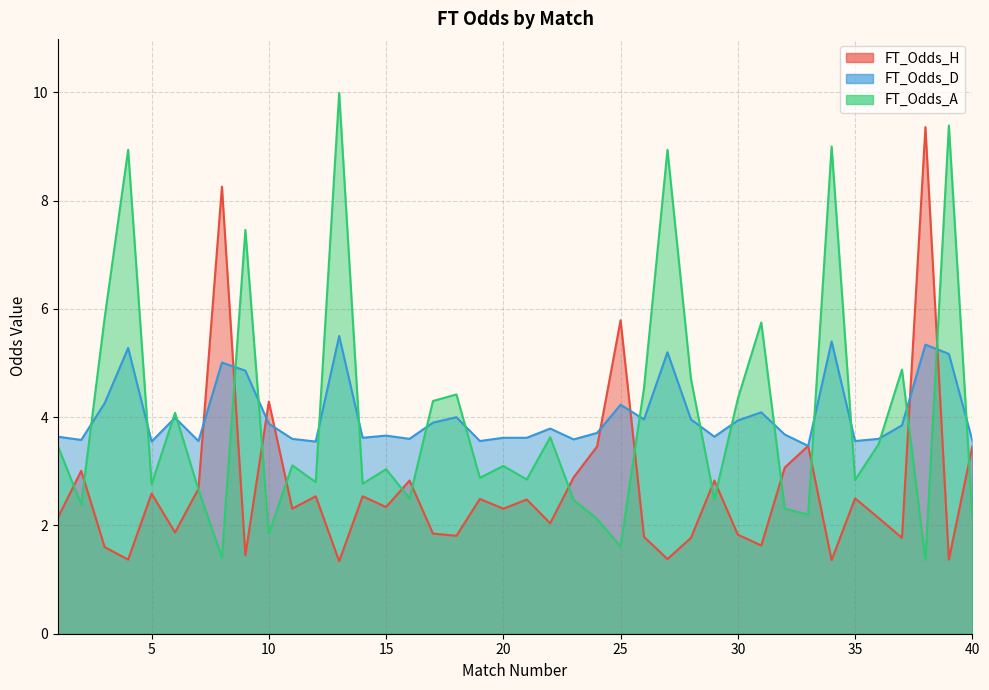

Which series has the largest total across all categories?

FT_Odds_D